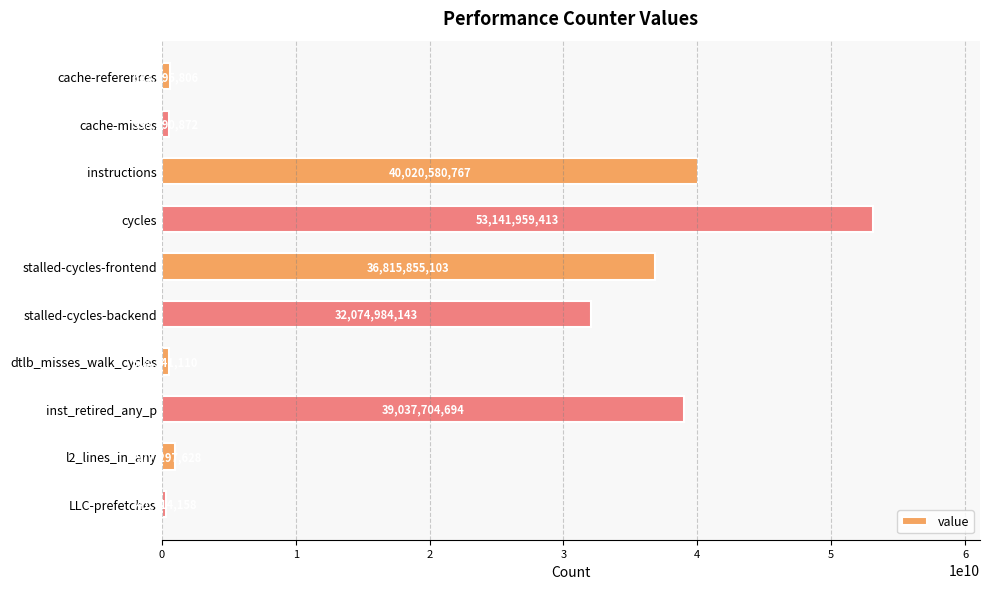

Where is the data nearest to the value 26741686785?

stalled-cycles-backend